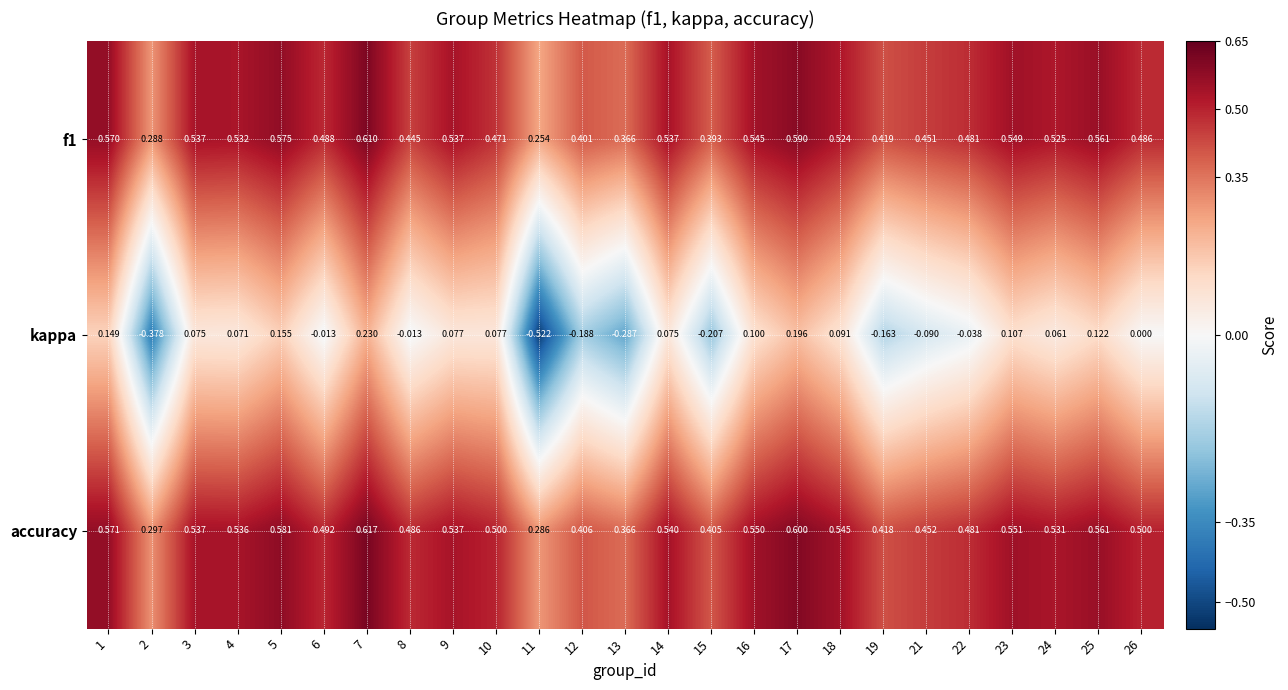

Which series has the largest total across all categories?

accuracy